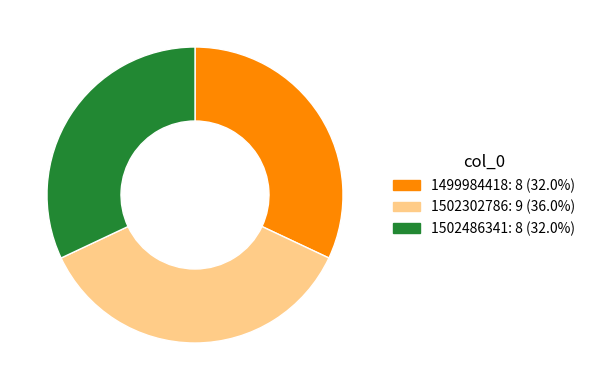

Is there a majority slice in this chart?

No